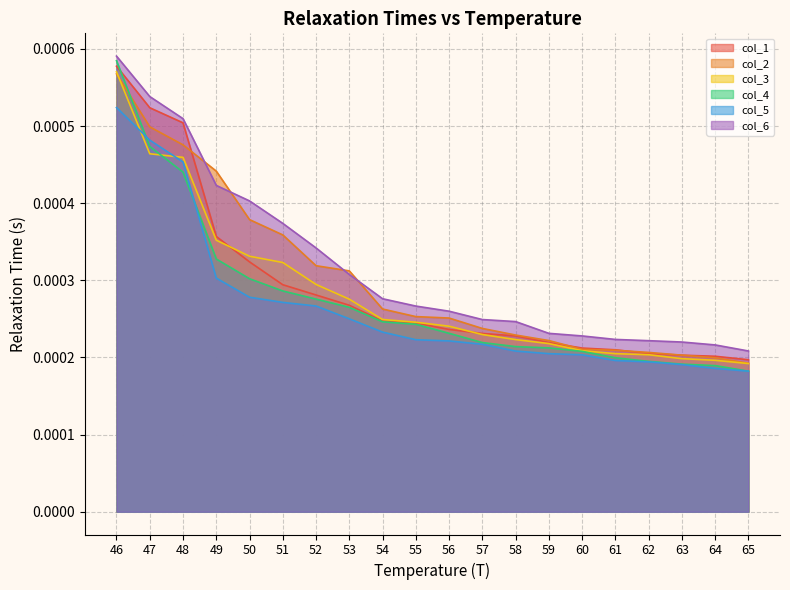

What are all the series names shown in the legend?

col_1, col_2, col_3, col_4, col_5, col_6